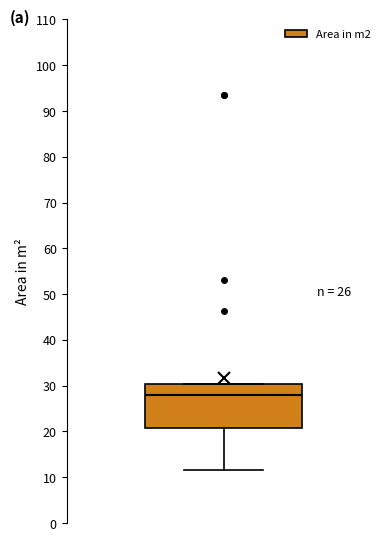

Read this box plot against the y-axis: the position of the median line, the range covered by the box, and the ends of both whiskers. The values are not printed on the chart, so give them approximately, as read against the axis.

median 28, box 21 to 30, whiskers 12 to 30